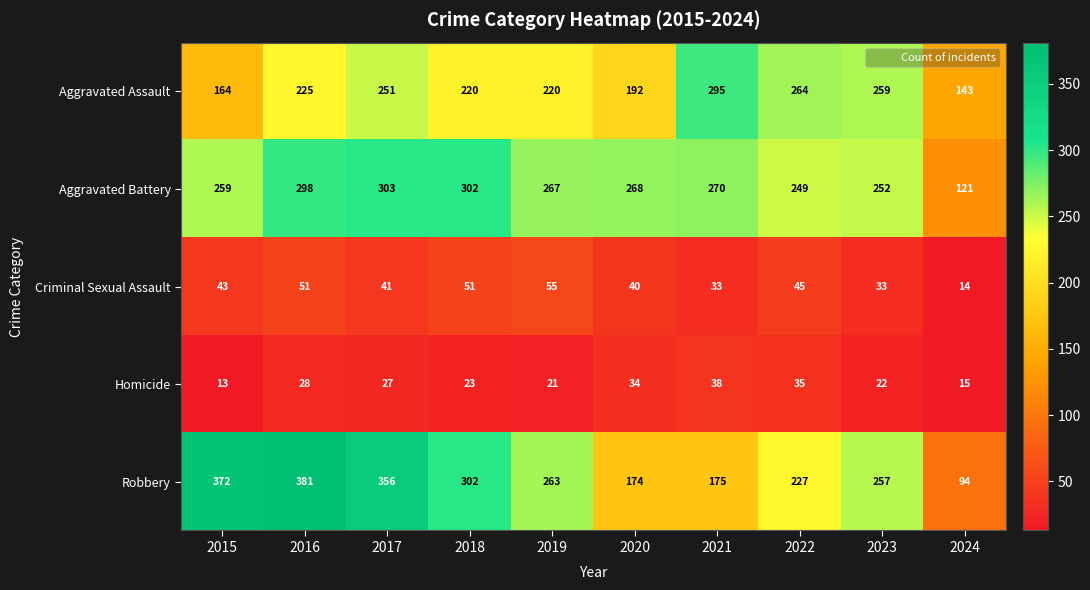

Which series has the largest range (max minus min)?

Robbery